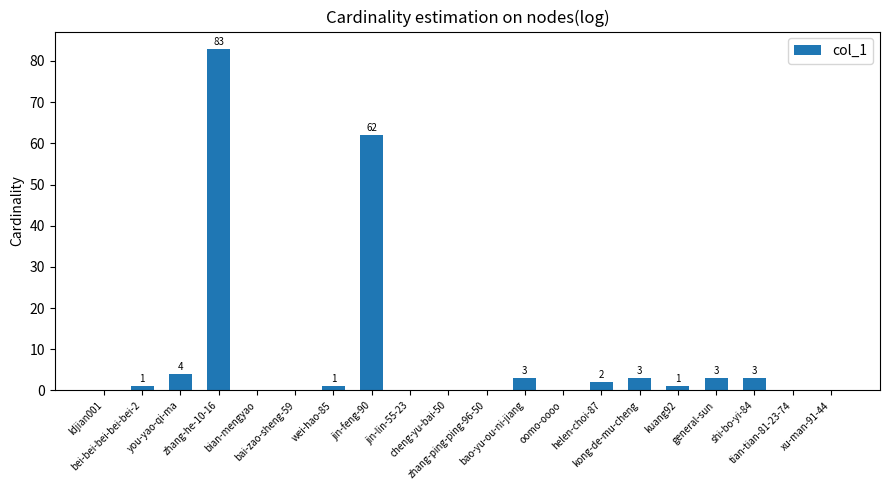

What is the sum of all values?

166